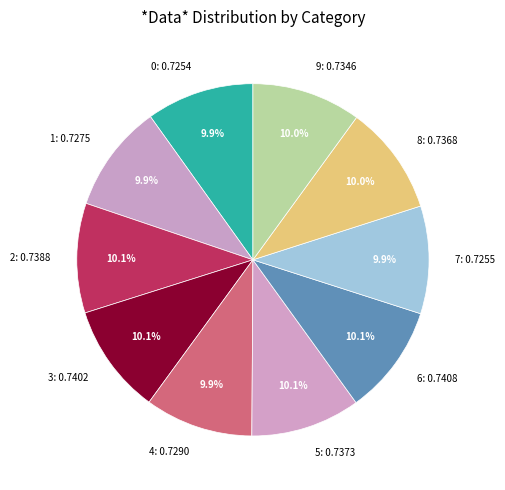

How many slices are in this pie chart?

10